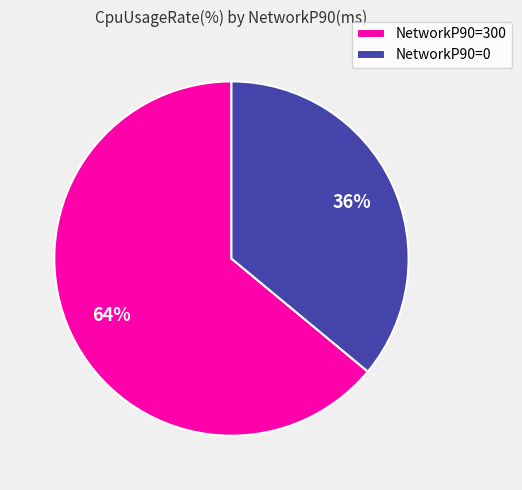

The NetworkP90=0 slice represents 36% of the pie. True or false?

True